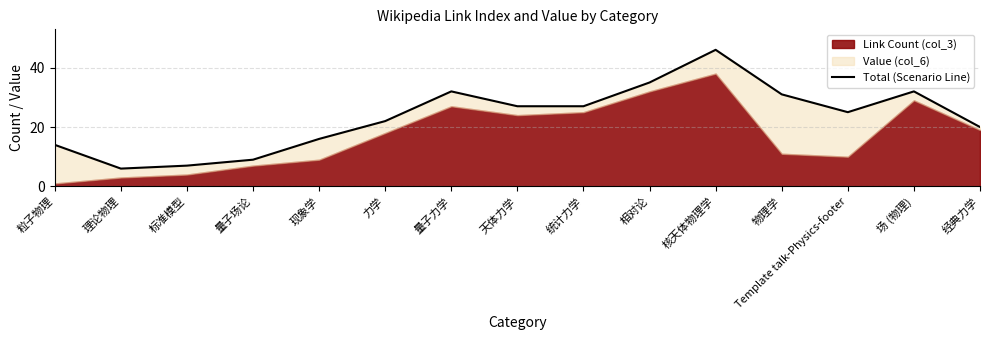

Reading left to right, what are all the values shown in this chart?

14	6	7	9	16	22	32	27	27	35	46	31	25	32	20